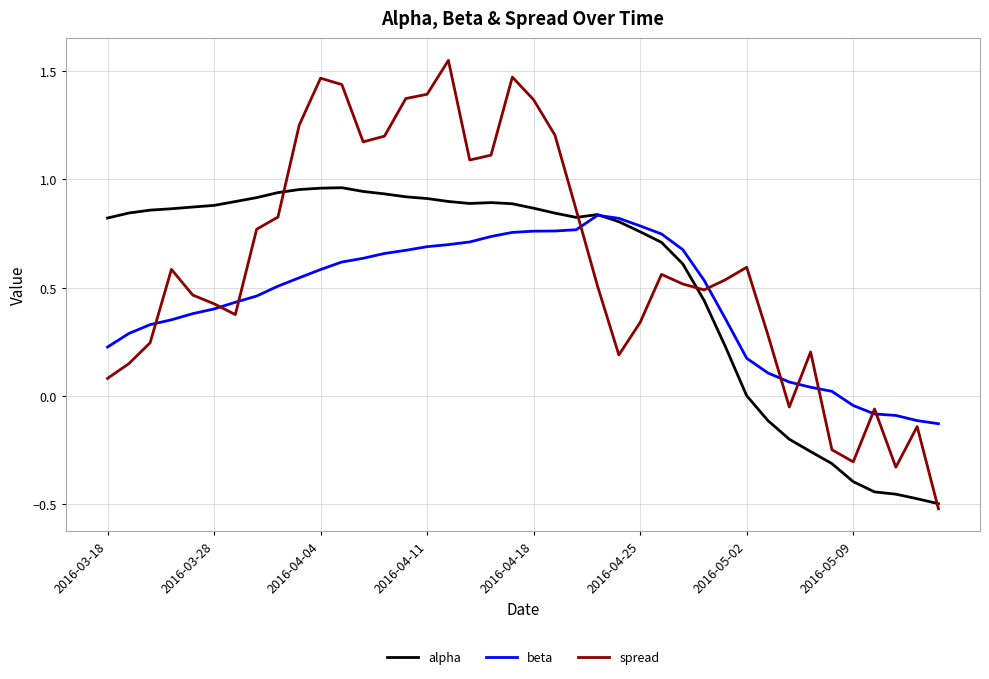

What are all the series names shown in the legend?

alpha, beta, spread